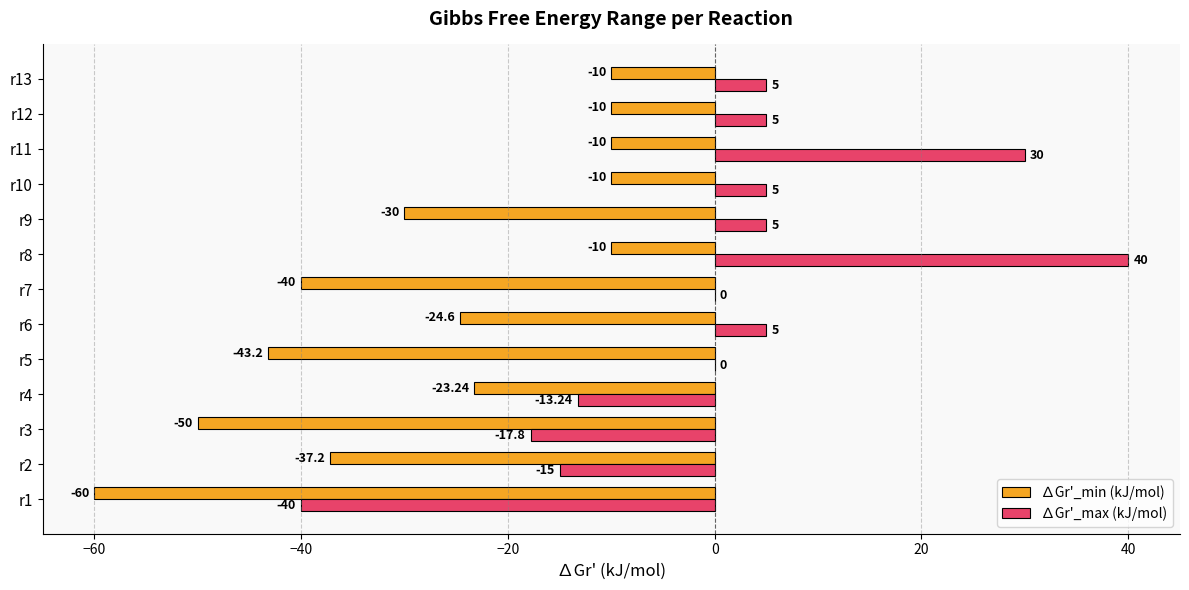

At which category is the sum across all series the highest?

r8